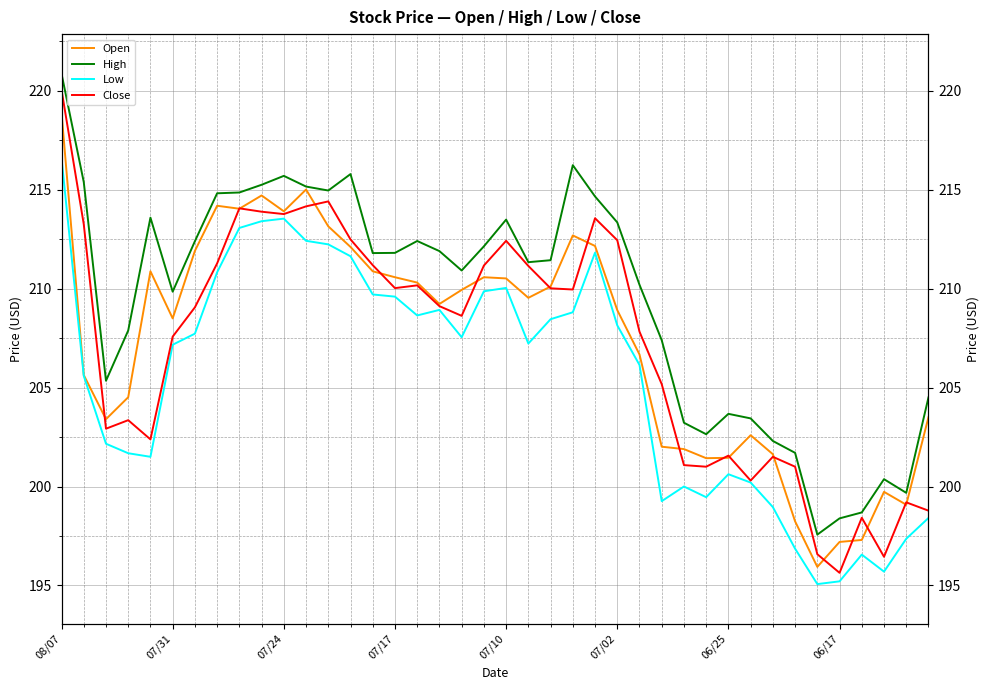

Is it true that High equals 96.2 at 06/25?

False